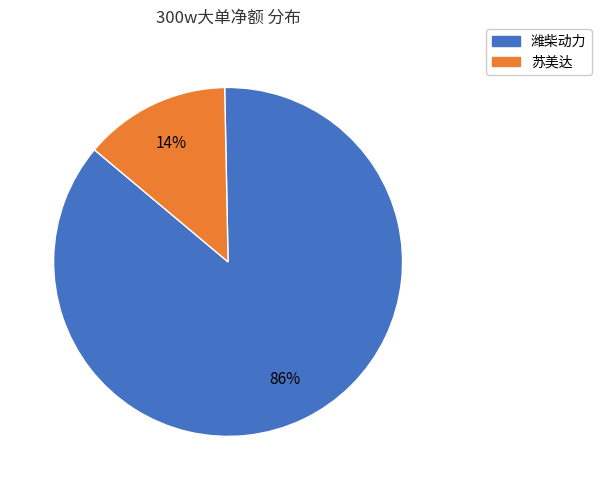

True or false: 潍柴动力 accounts for 76% of the total.

False